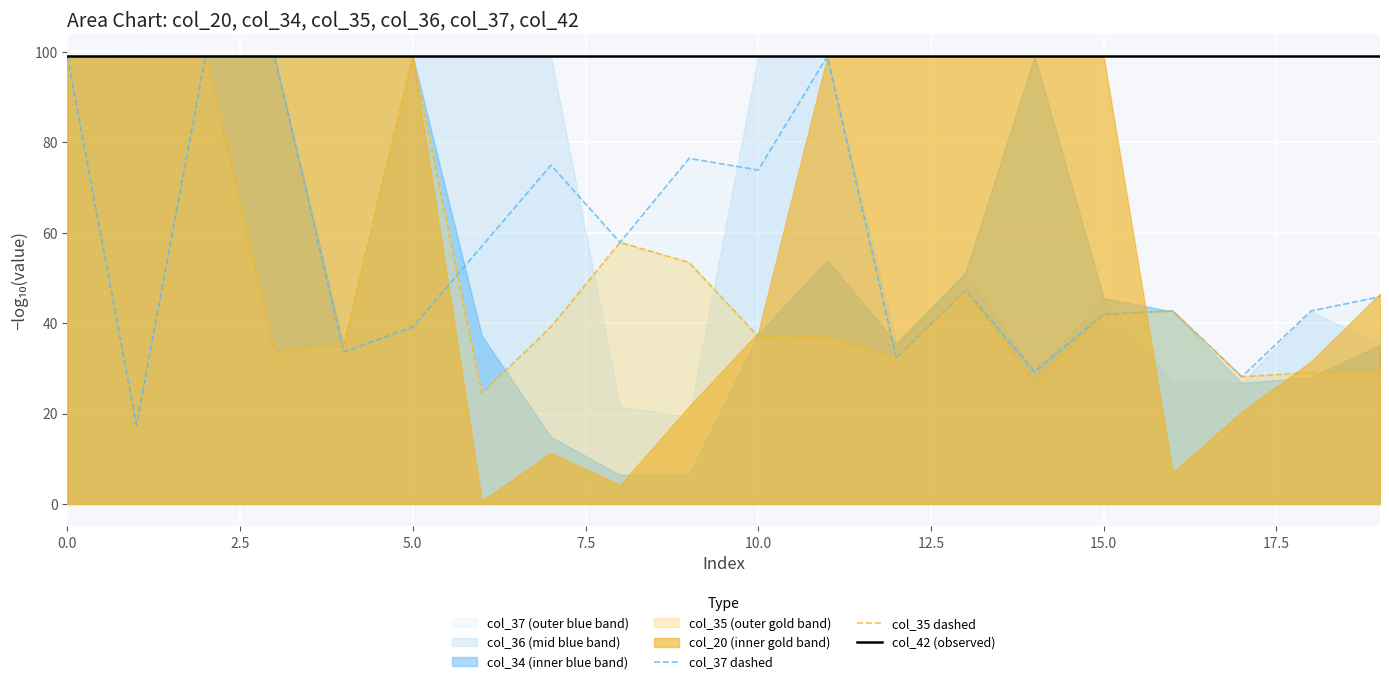

How many data points does each series have?

20